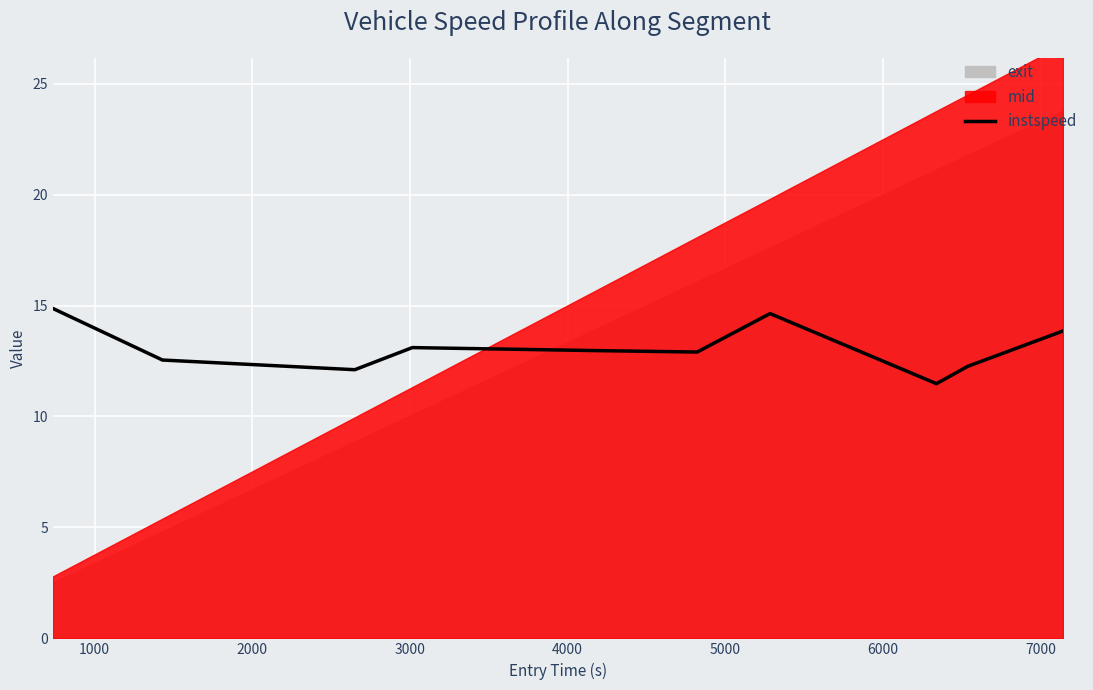

What is the difference between the second highest and minimum values?

3.2